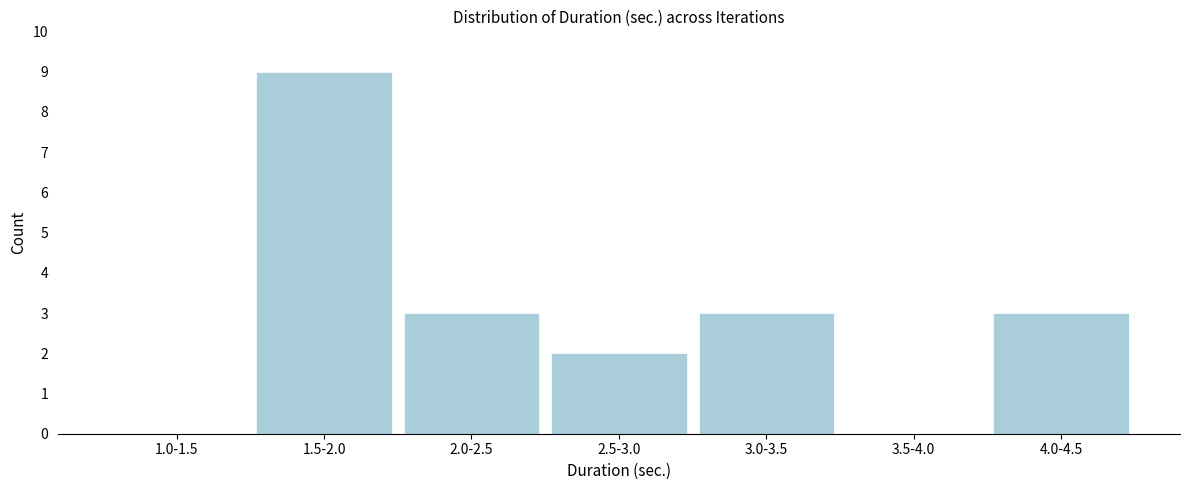

Reading left to right, extract all data points from this chart.

1.0-1.5=0	1.5-2.0=9	2.0-2.5=3	2.5-3.0=2	3.0-3.5=3	3.5-4.0=0	4.0-4.5=3